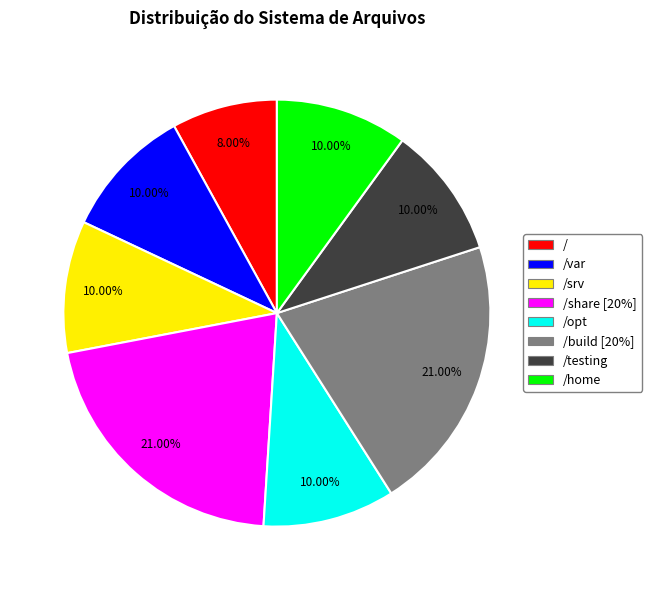

How much of the chart is everything except /testing?

90.0%